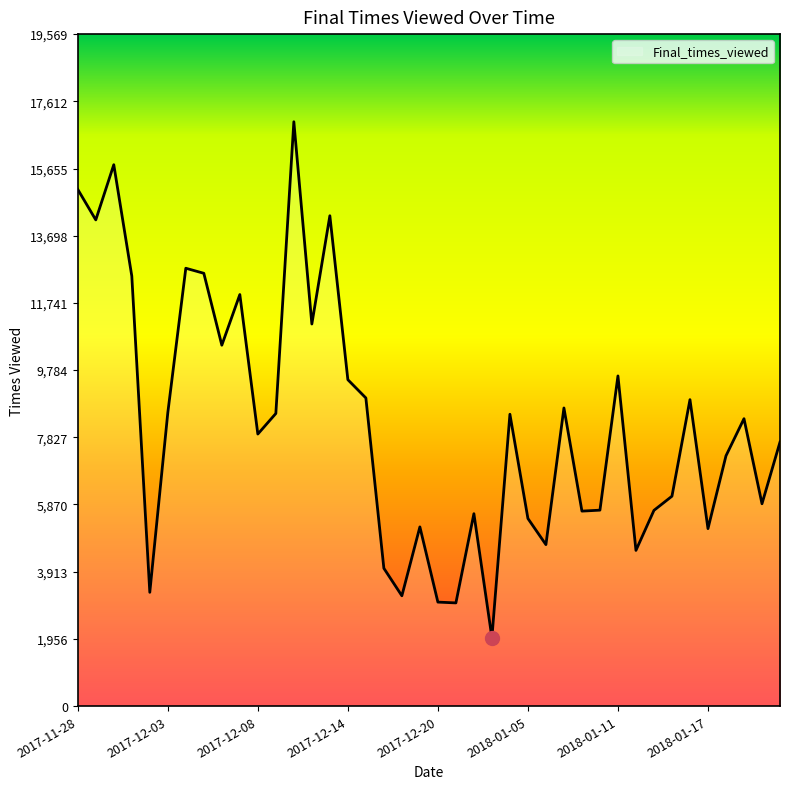

What is the greatest value displayed?

17017